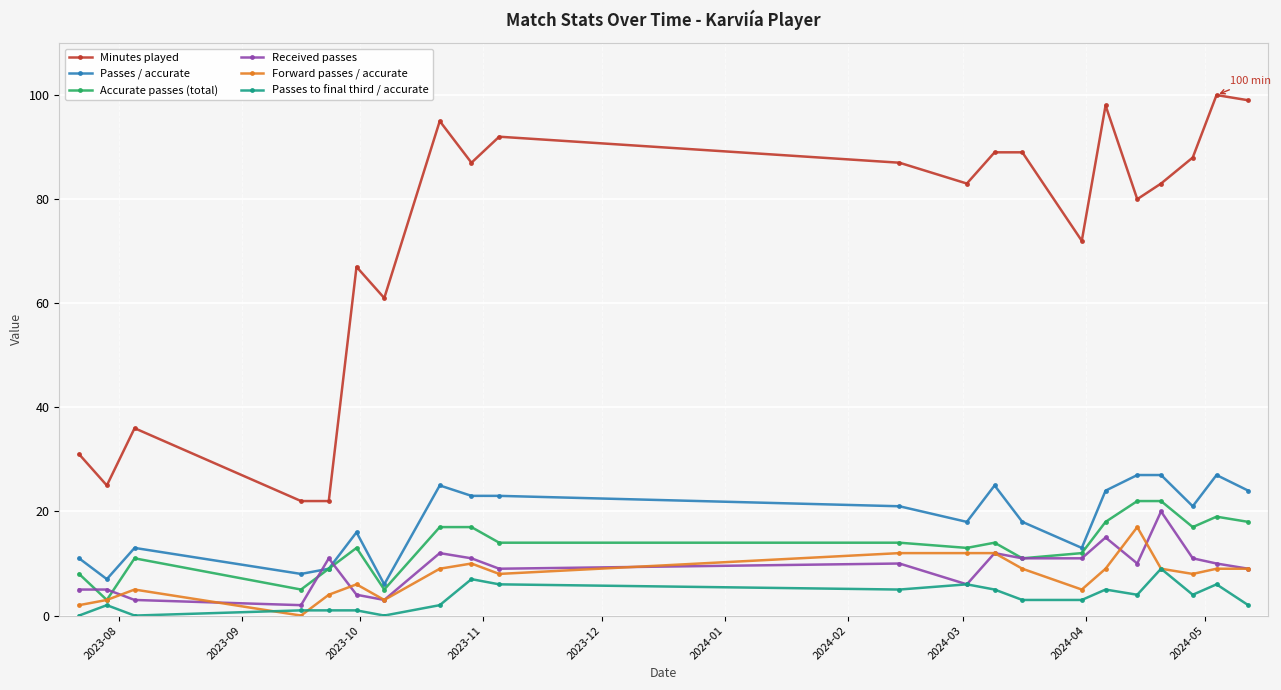

Which series has the largest total across all categories?

Minutes played